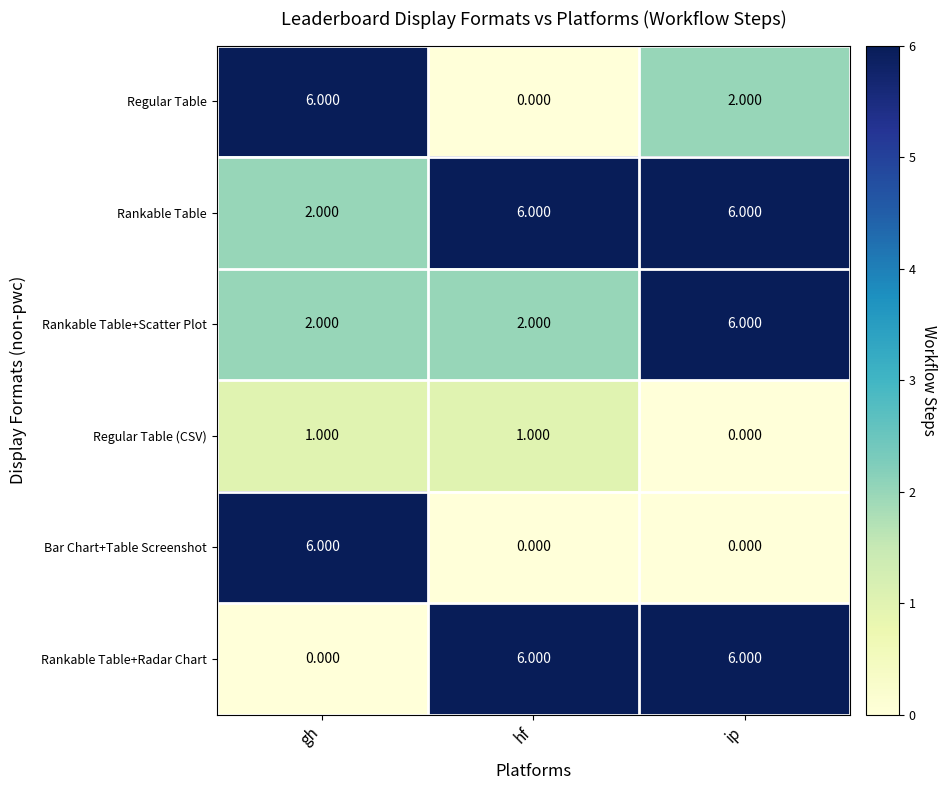

Which category has the highest value in the Rankable Table+Scatter Plot series?

ip